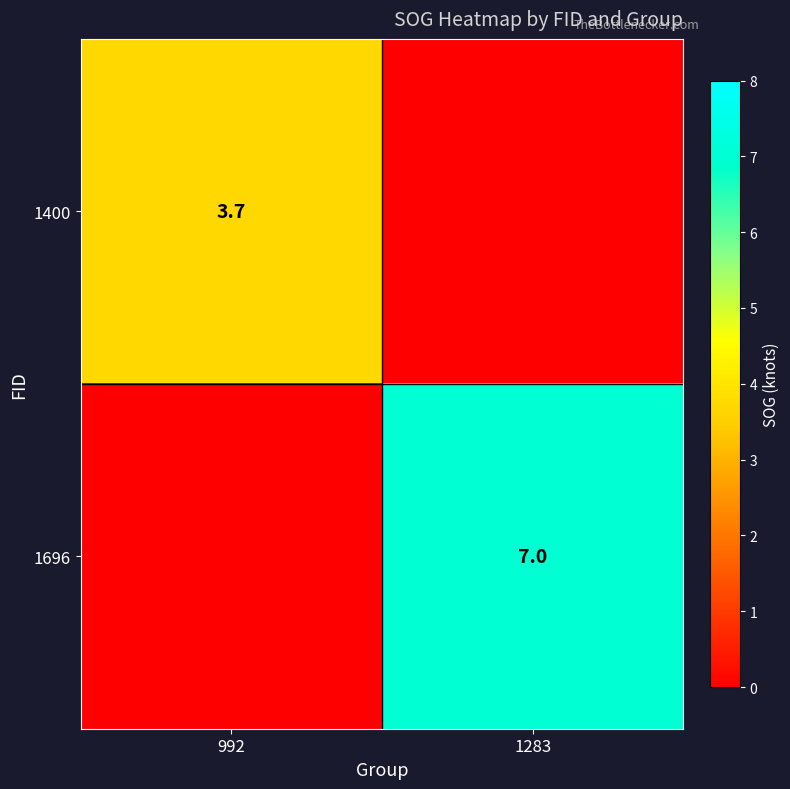

The 1696 series shows 12.5 at 1283. True or false?

False